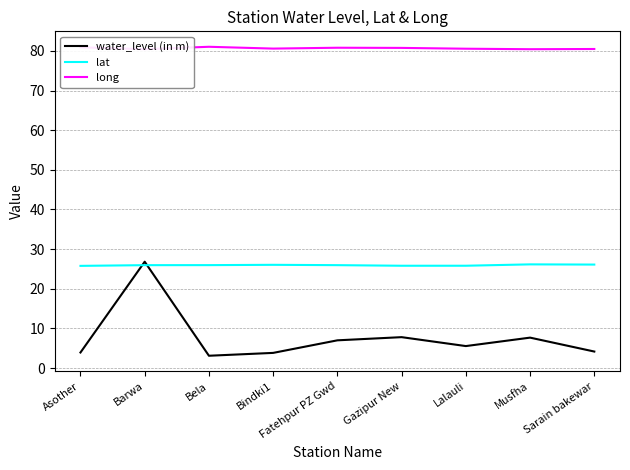

True or false: long and lat intersect in this chart.

False